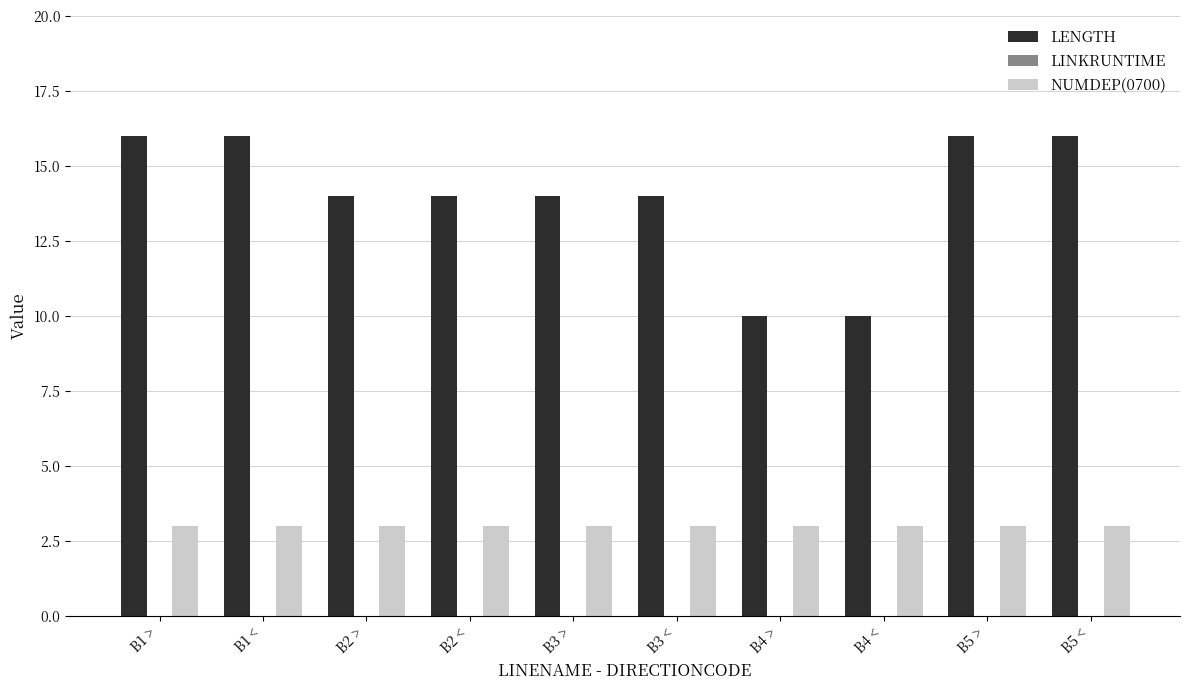

Which series has the widest spread of values?

LENGTH